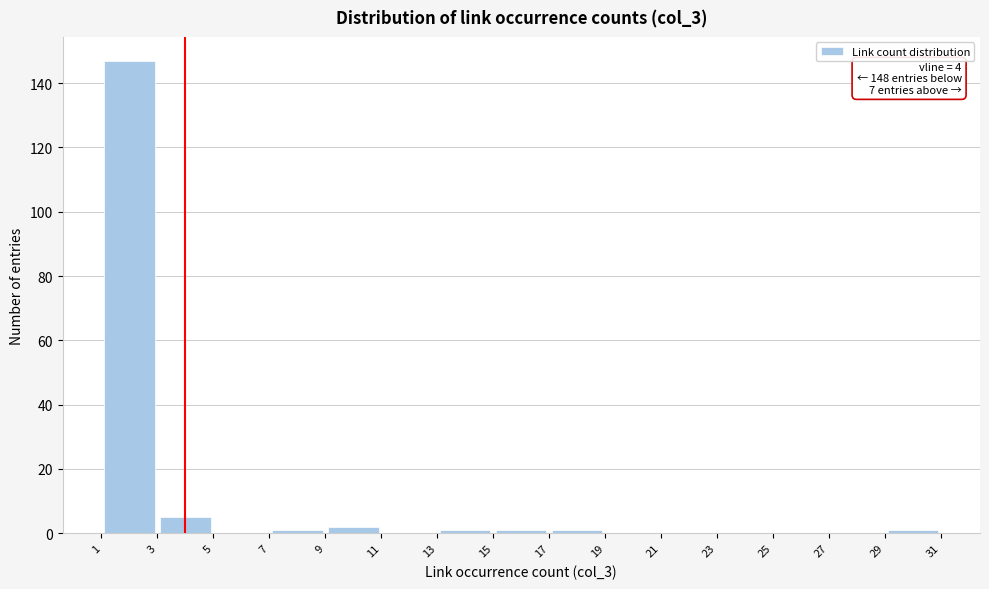

Over which range of the x-axis is the bar tallest?

1 to 3